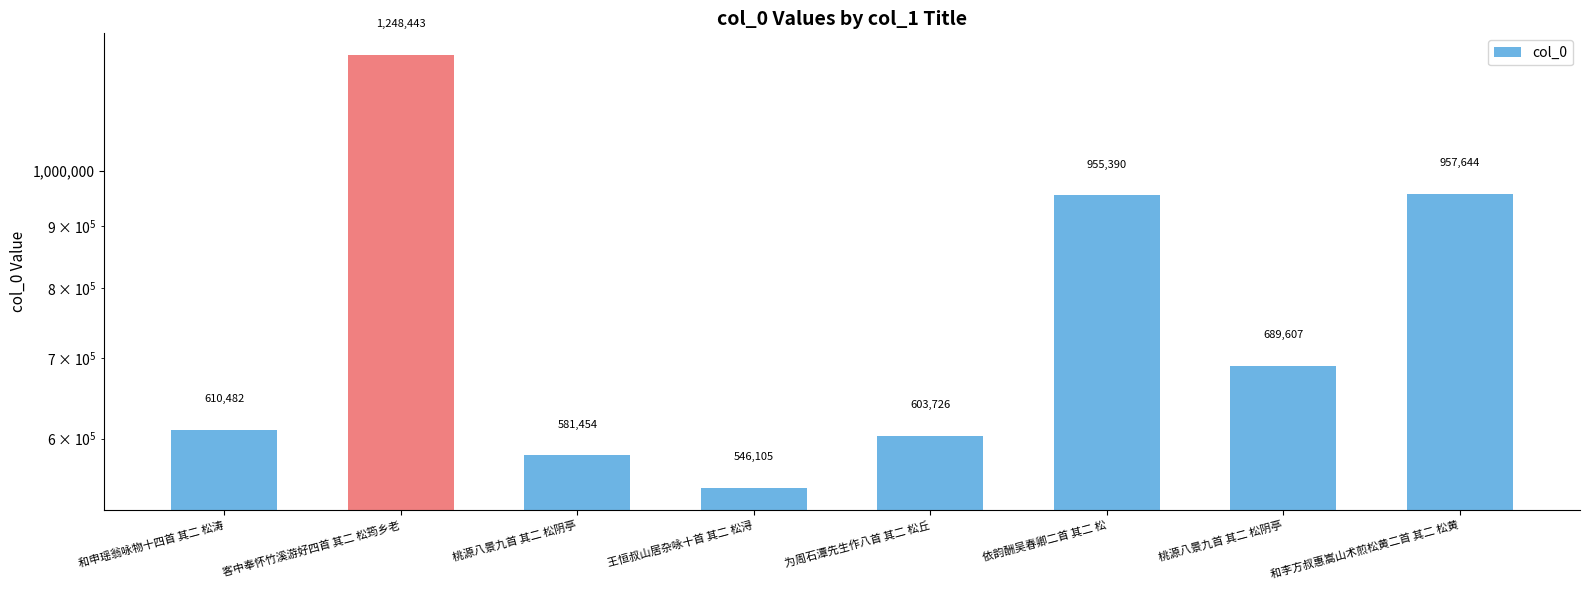

What is the change in value from 桃源八景九首 其二 松阴亭 to 王恒叔山居杂咏十首 其二 松浔?

-35349